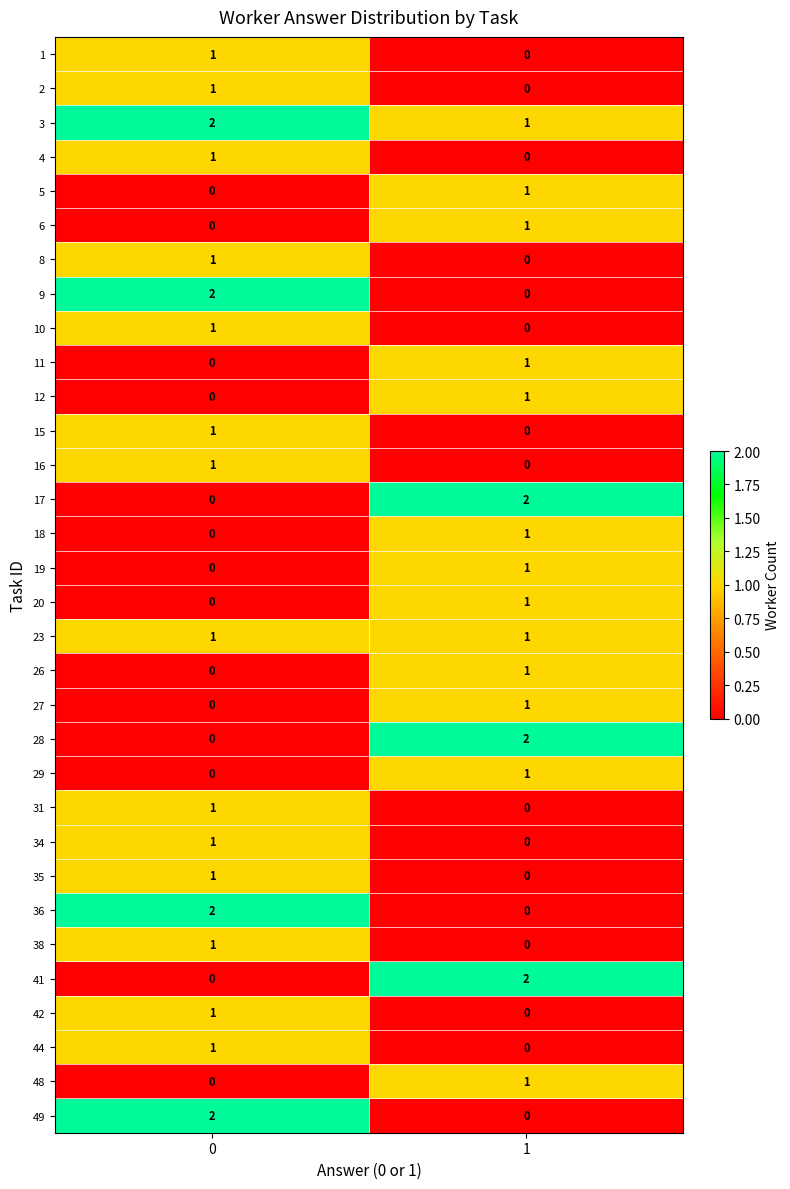

What is the total value across all series at 1?

19